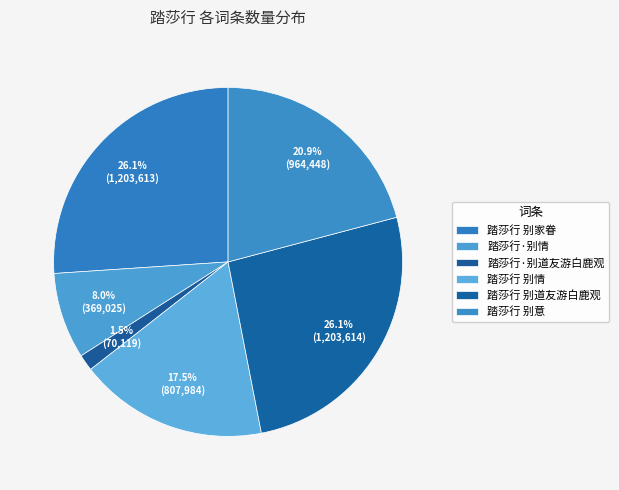

How many segments does this pie chart have?

6